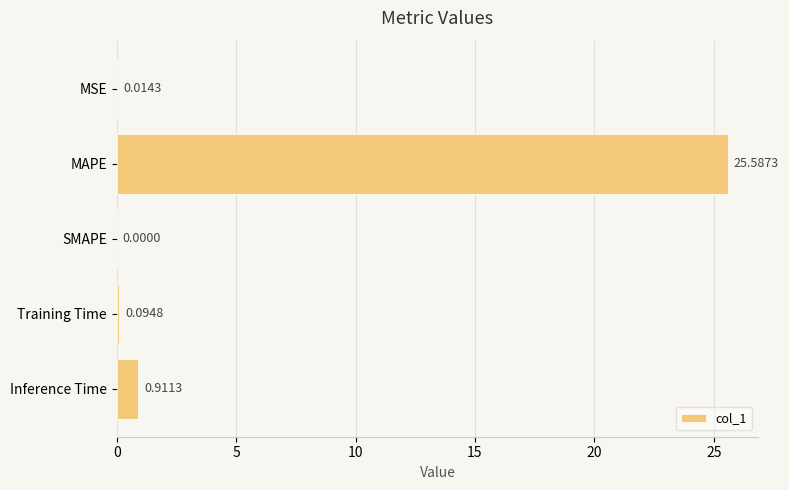

At which category does the chart reach its peak across all series?

MAPE